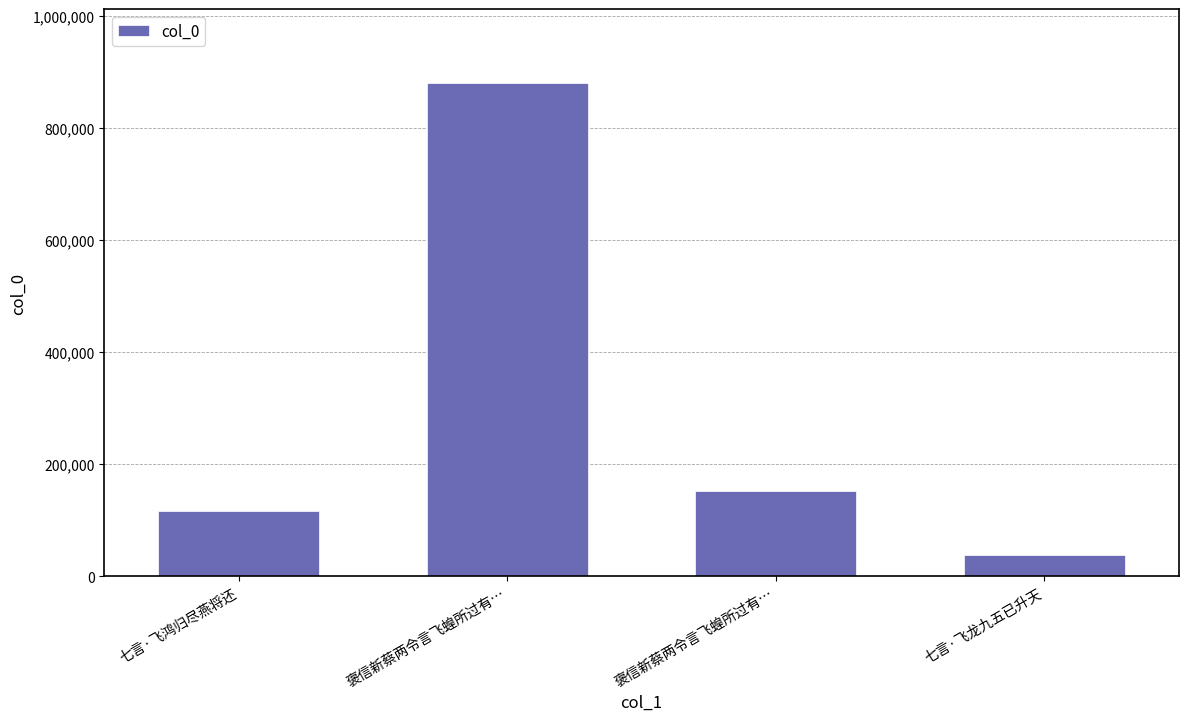

Does the chart contain stacked bars?

No